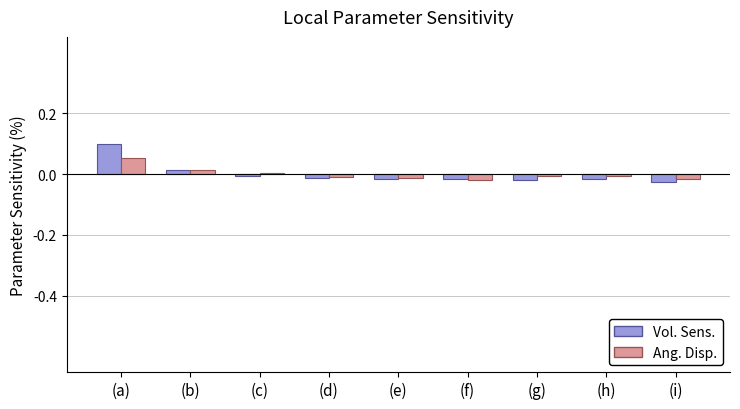

What position from the left is (a)?

1